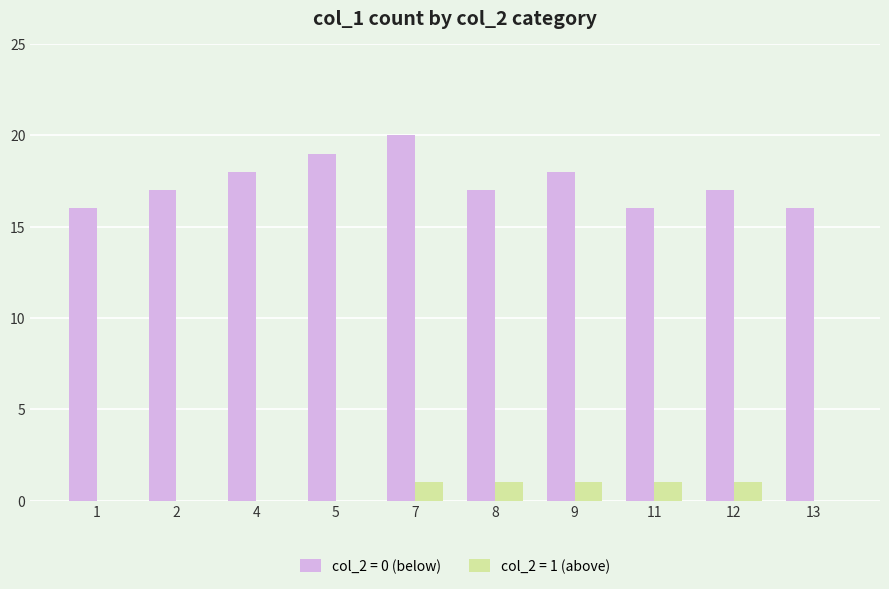

Which series has the widest spread of values?

col_2 = 0 (below)